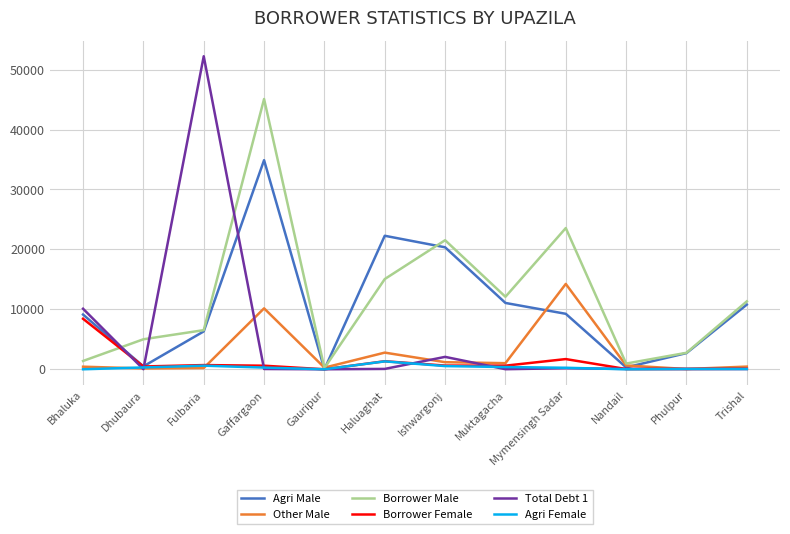

At how many categories does at least one series exceed 30718?

2